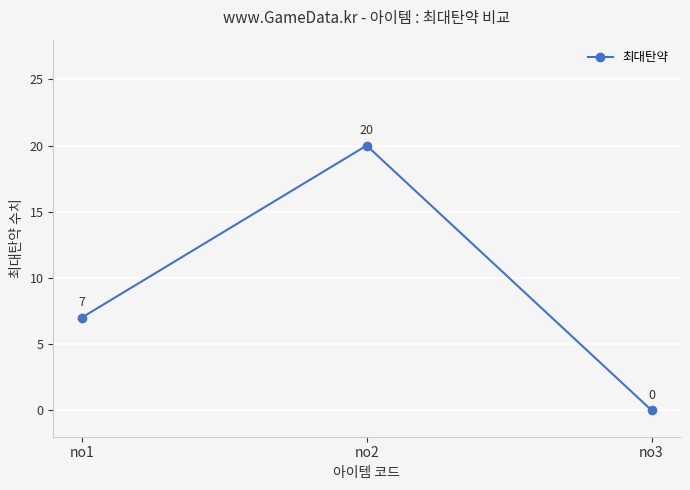

Does the chart display data point markers on the line(s)?

Yes